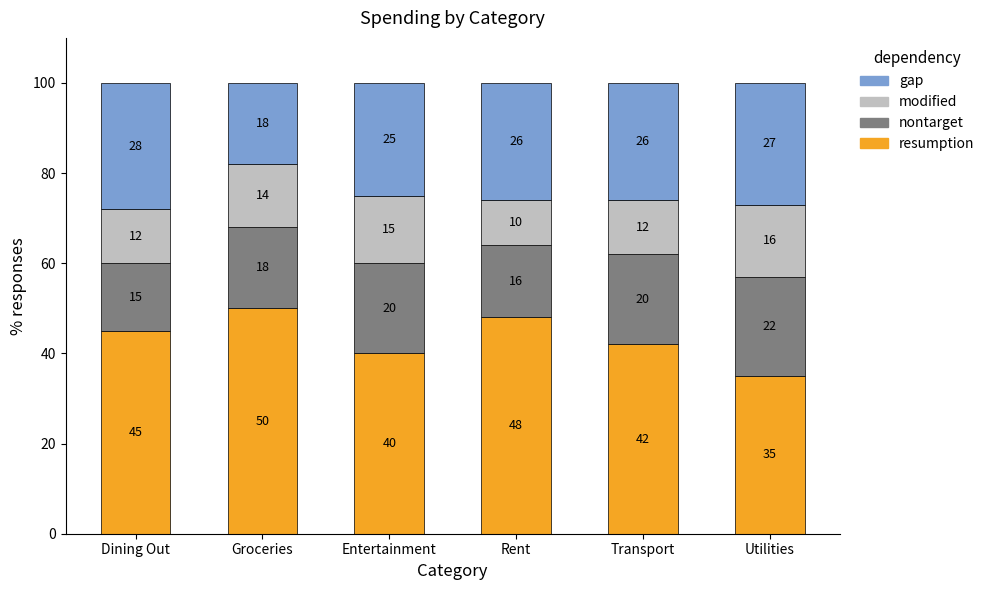

What is the total value across all series at Entertainment?

100